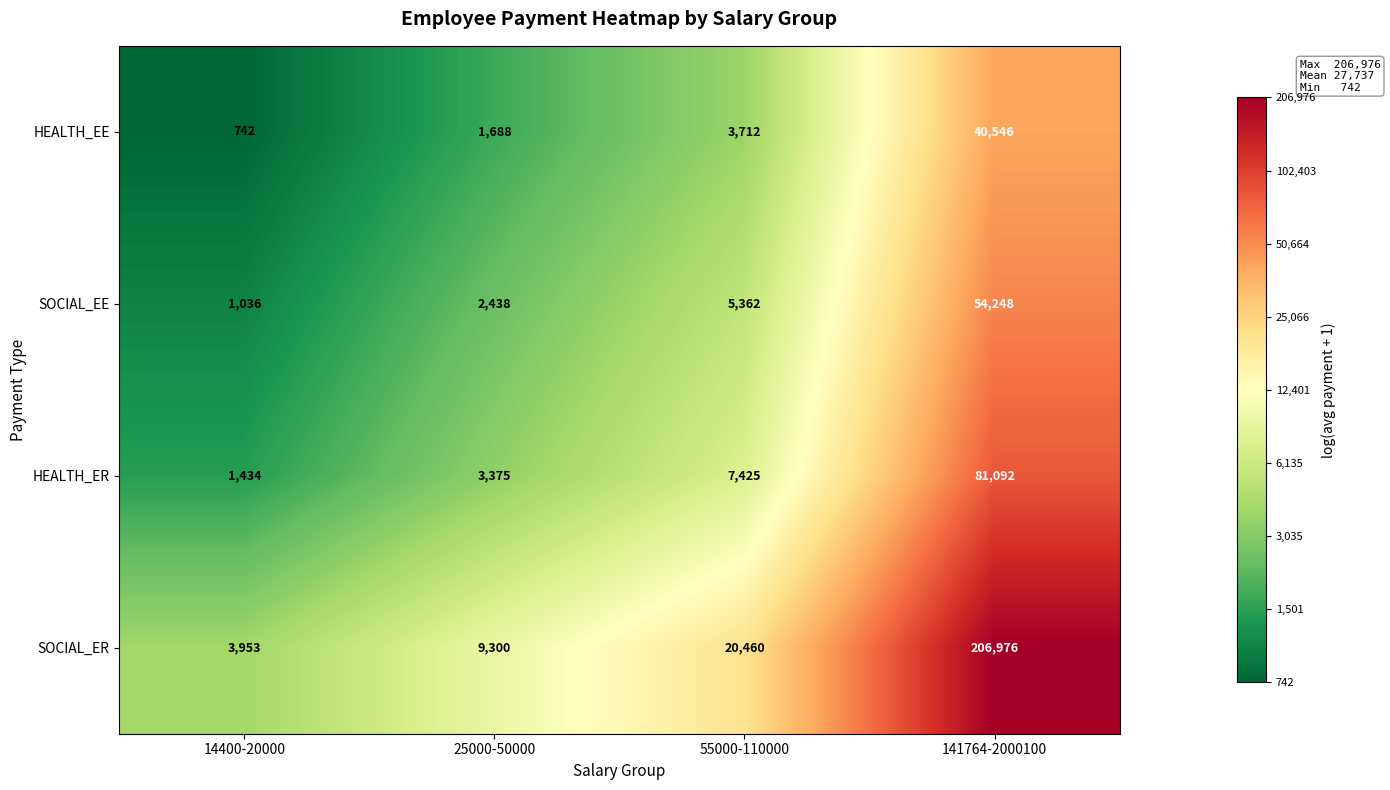

What is the difference between the SOCIAL_ER values at 14400-20000 and 25000-50000?

5347